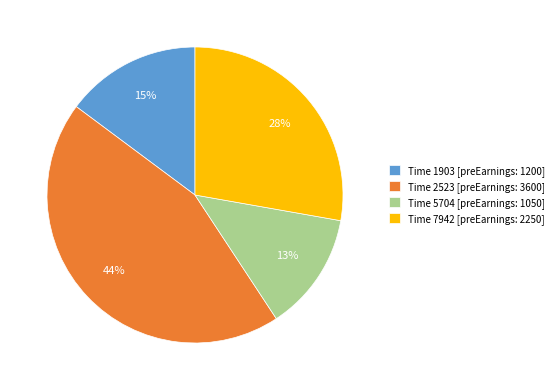

To the nearest percent, what is the combined percentage of Time 7942 [preEarnings: 2250] and Time 5704 [preEarnings: 1050]?

41%